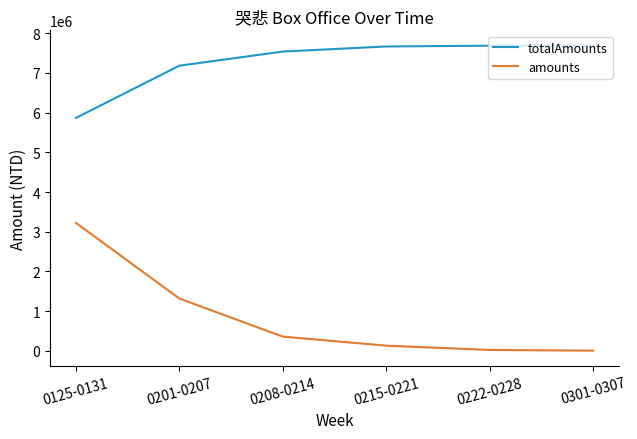

Where is totalAmounts nearest to the value 6778205?

0201-0207